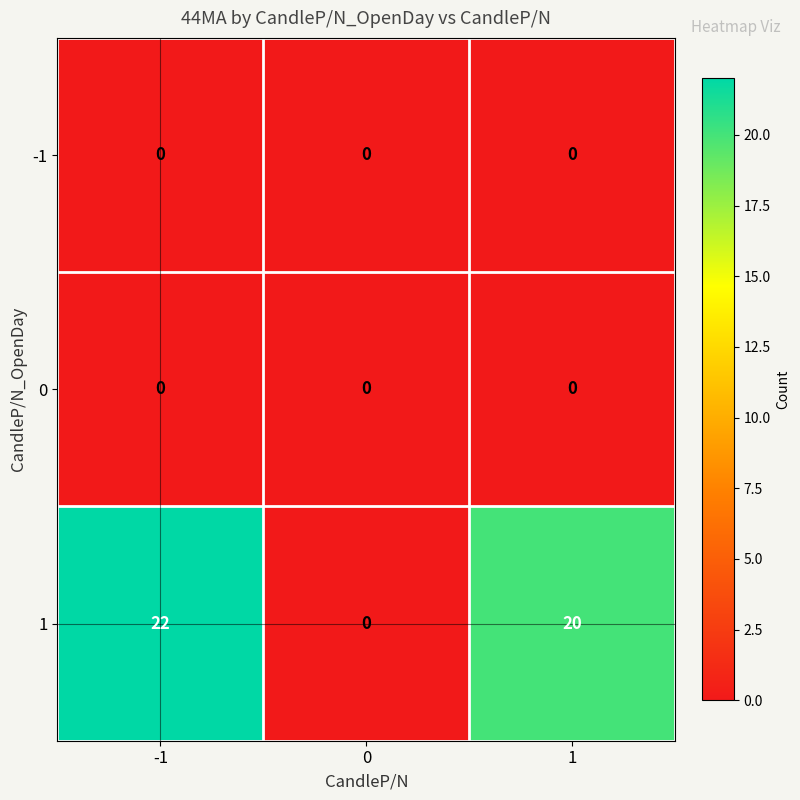

What is the greatest value displayed?

22